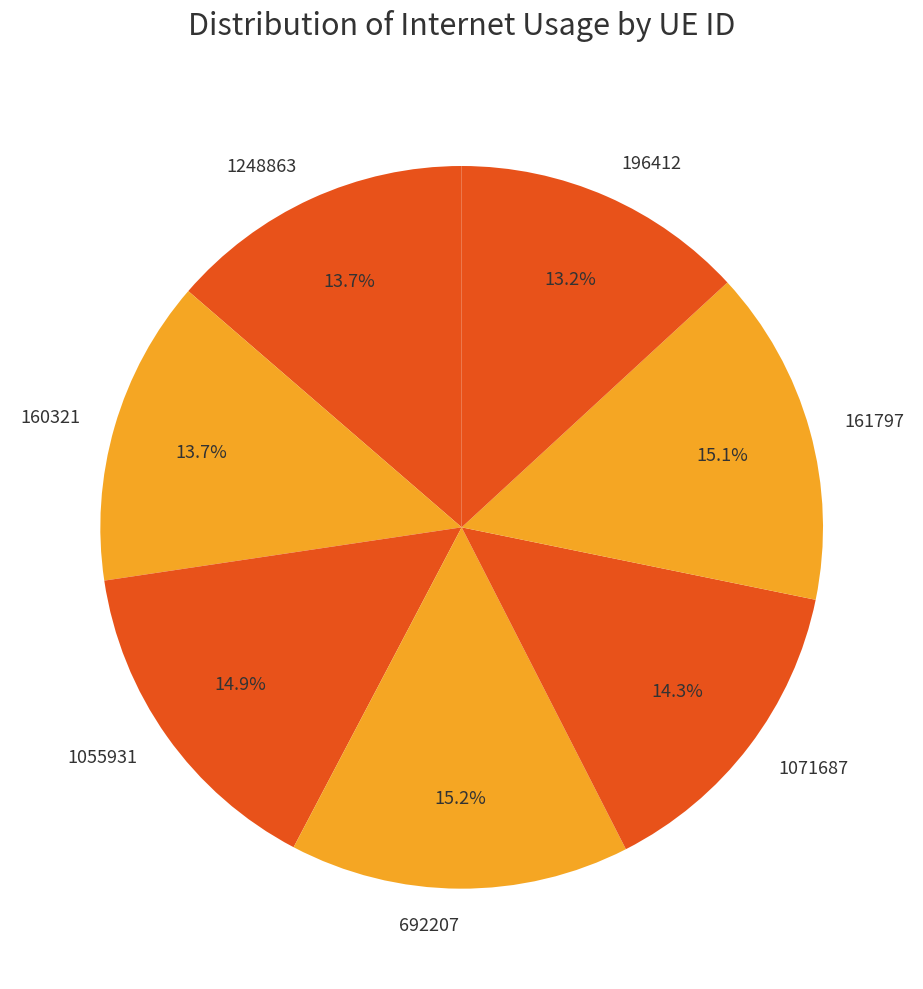

Is there a majority slice in this chart?

No